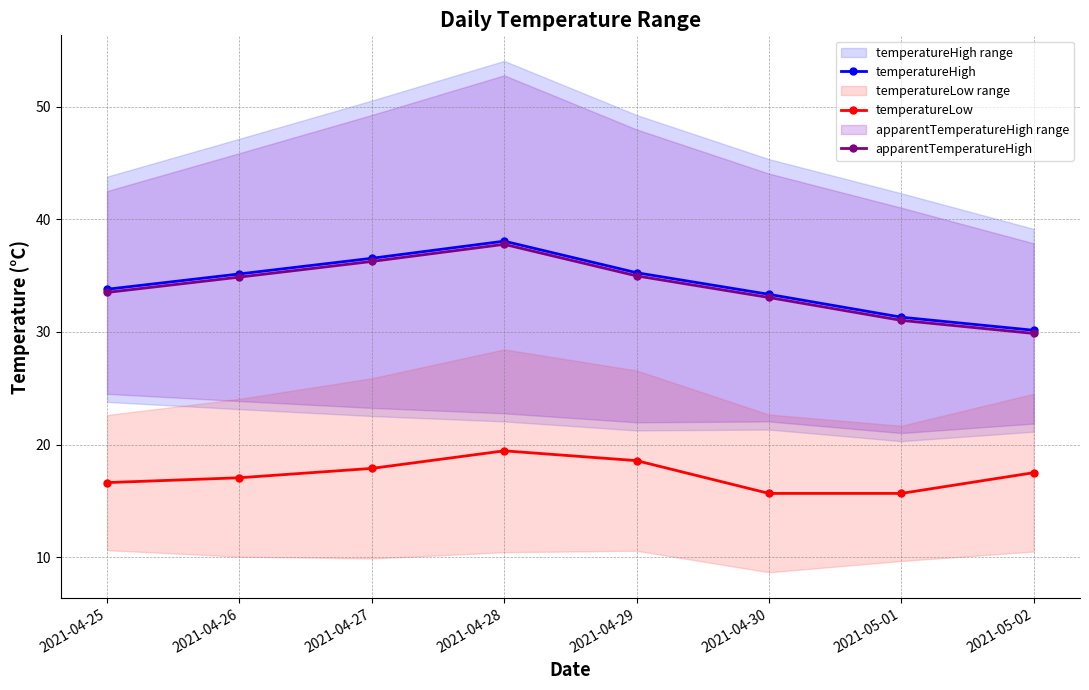

What are all the series names shown in the legend?

temperatureHigh, temperatureLow, apparentTemperatureHigh